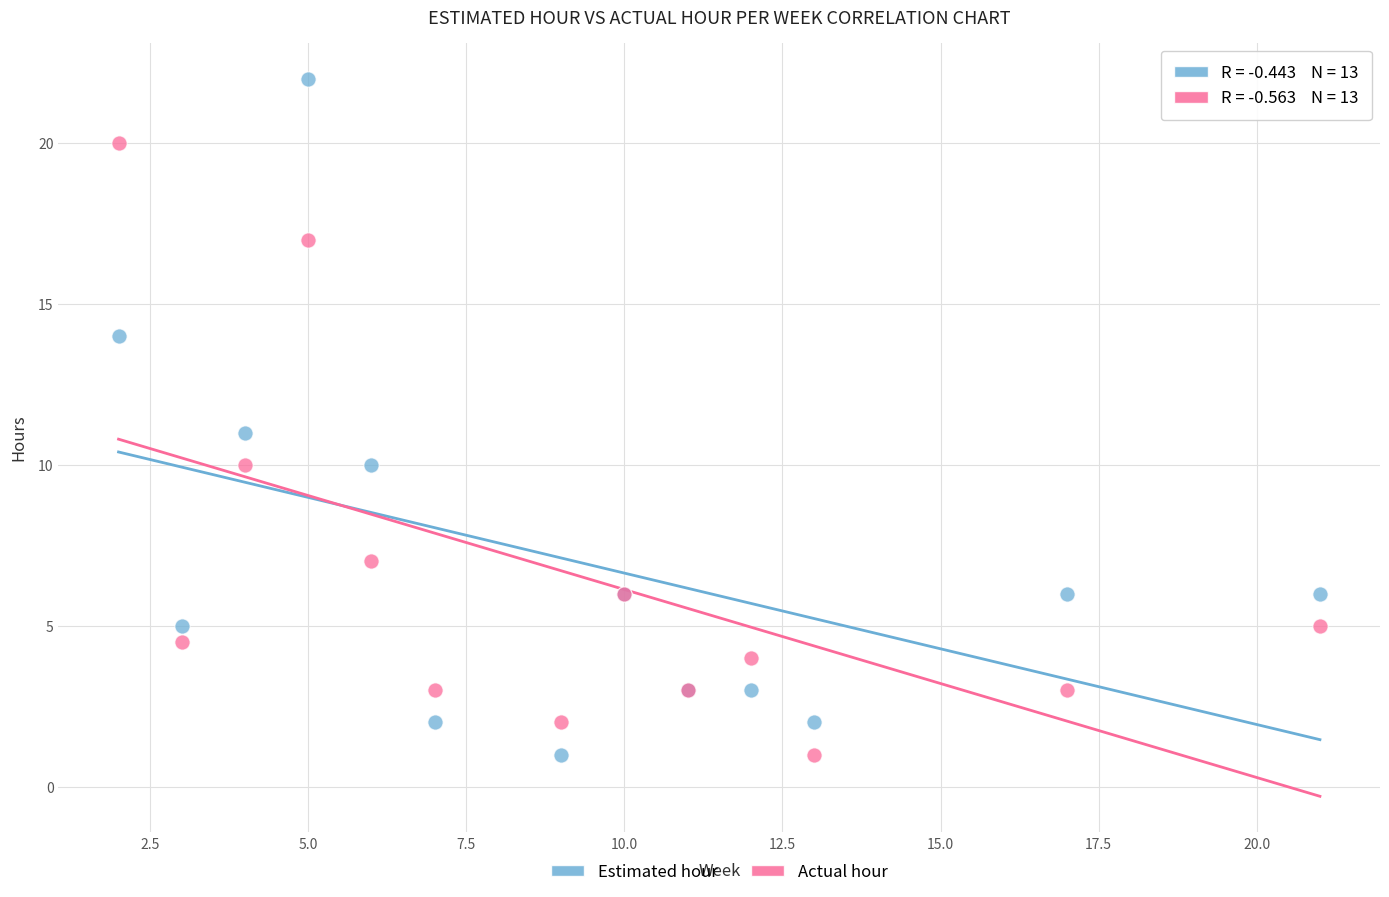

What is the X range (max minus min) for the scatter plot?

19.0